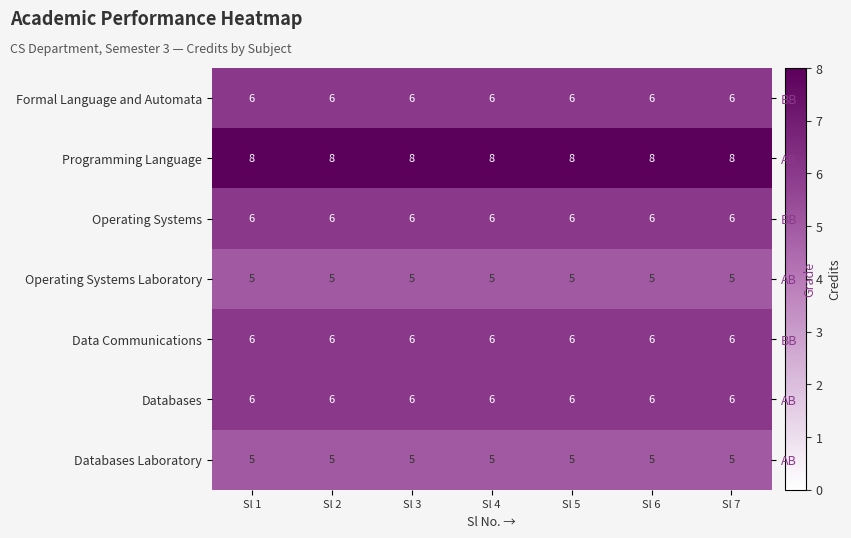

Rank the series at Sl 2 from highest to lowest value.

Programming Language, Formal Language and Automata, Operating Systems, Data Communications, Databases, Operating Systems Laboratory, Databases Laboratory